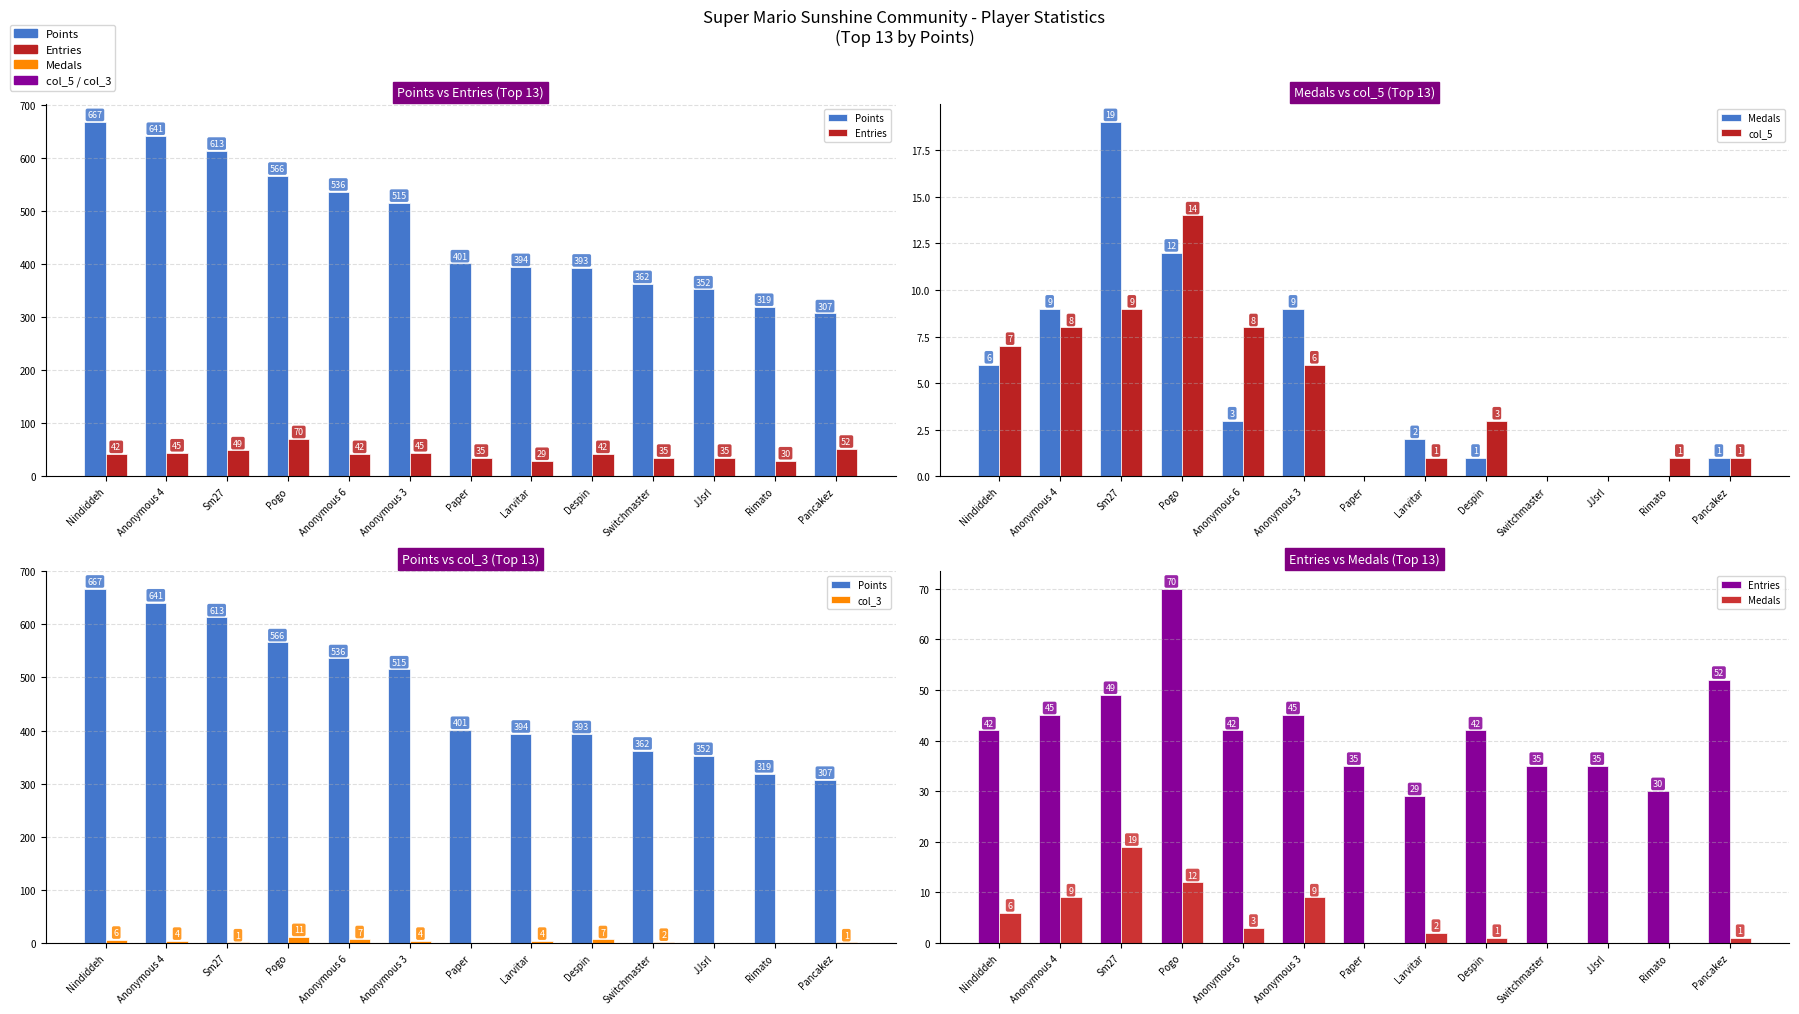

What is the label of the 4th bar from the left?

Pogo